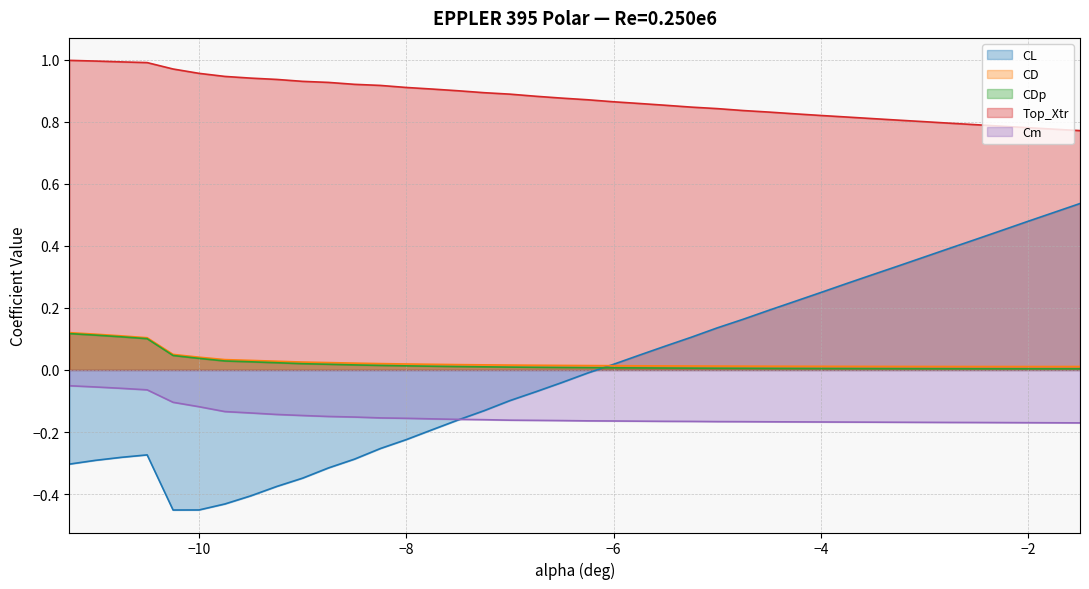

True or false: Cm and CDp intersect in this chart.

False